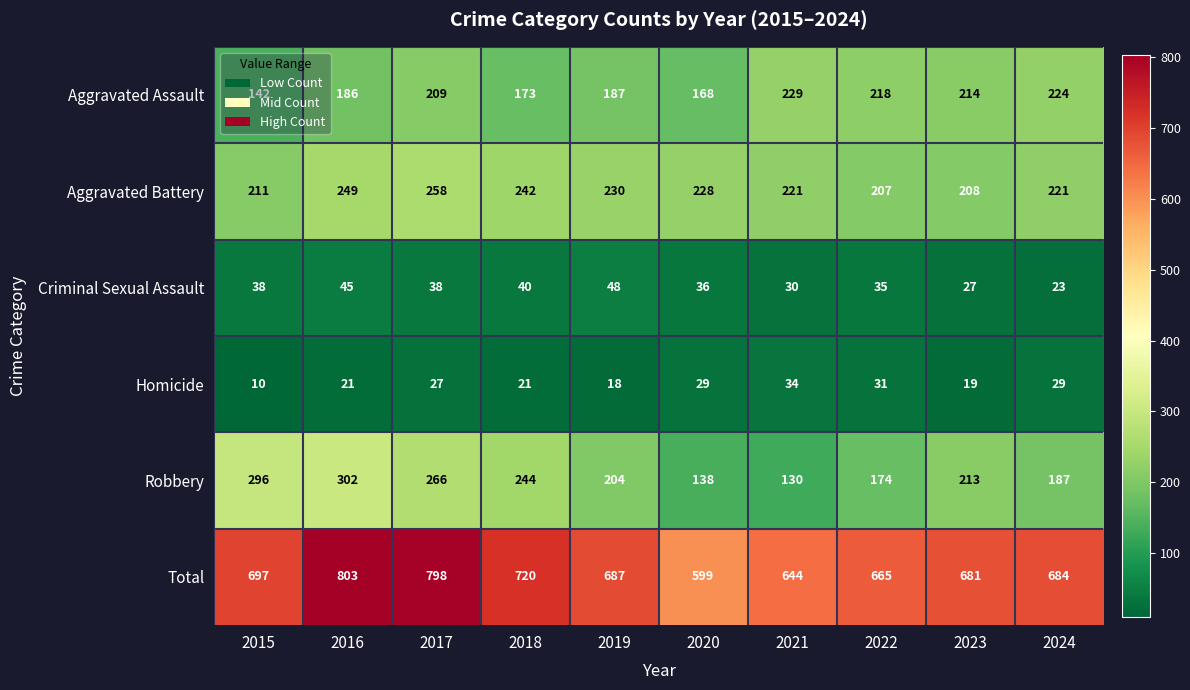

Rank the series by their maximum value, from highest to lowest.

Total, Robbery, Aggravated Battery, Aggravated Assault, Criminal Sexual Assault, Homicide